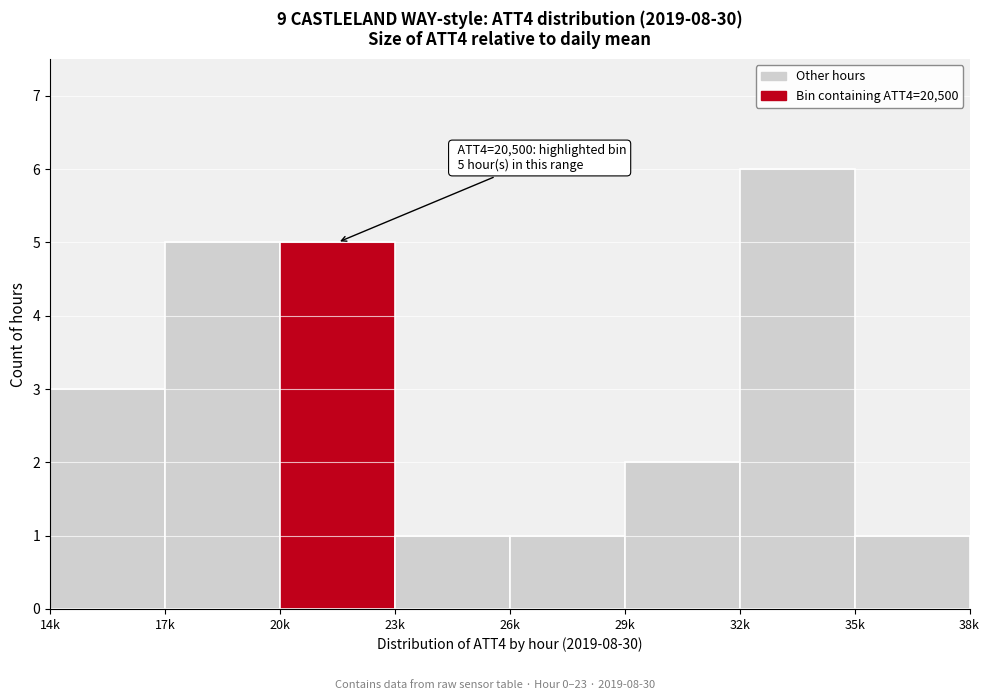

Reading left to right, extract all data points from this chart.

3	5	5	1	1	2	6	1